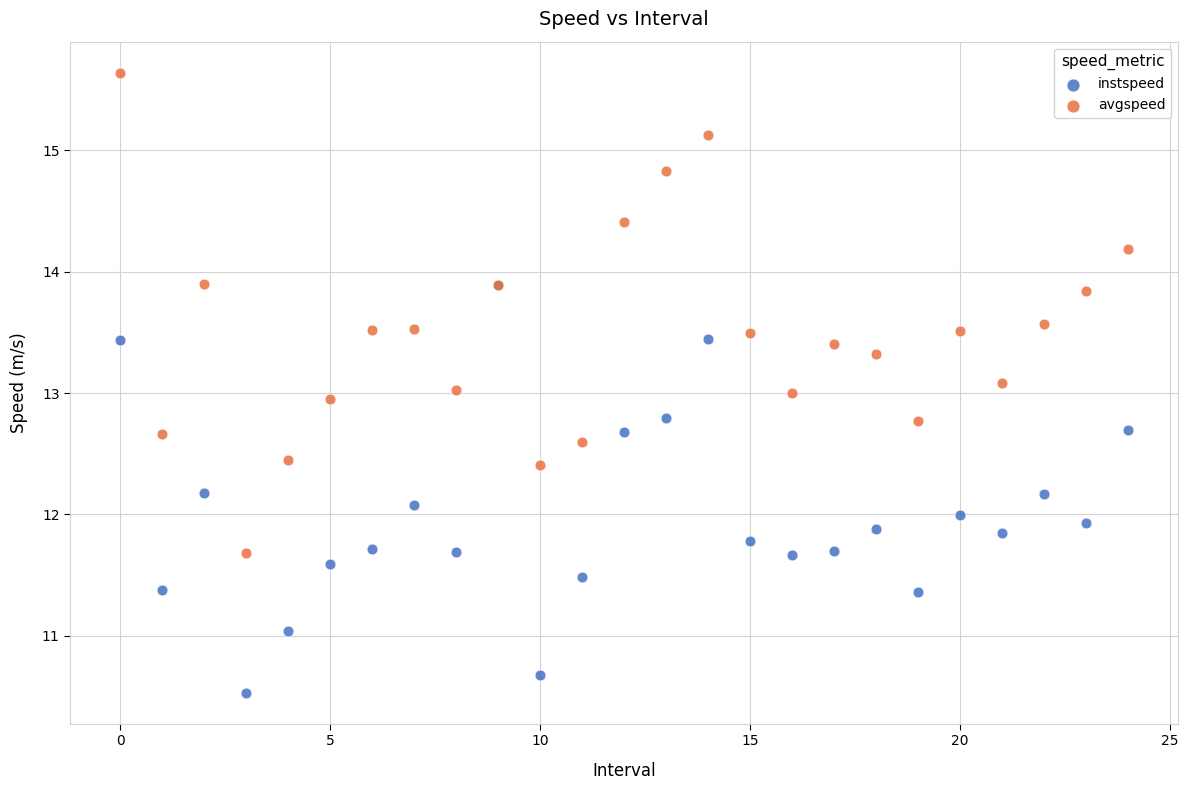

What are all the series names shown in the legend?

instspeed, avgspeed